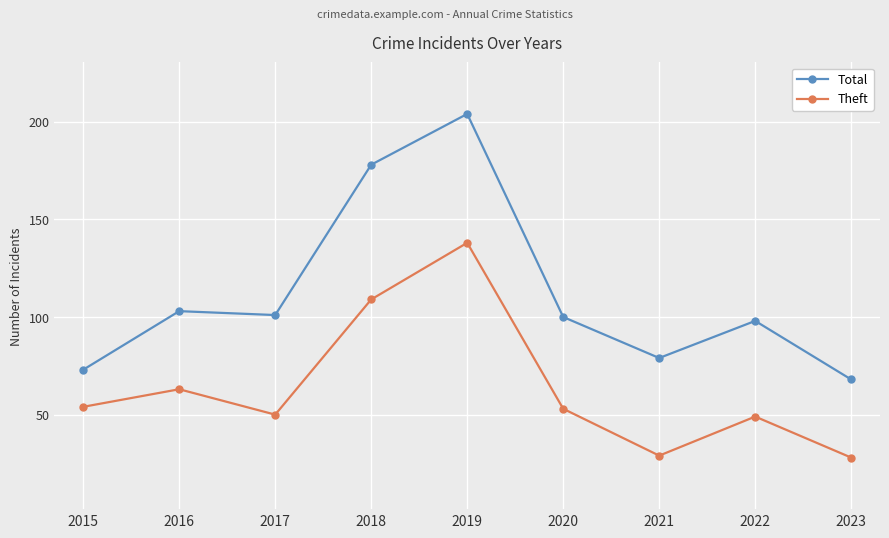

The Total series shows 100 at 2020. True or false?

True